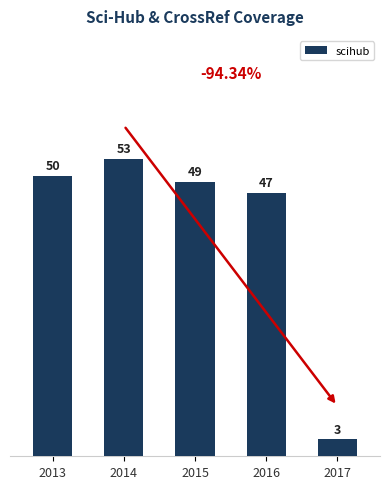

What is the maximum value shown in the chart?

53